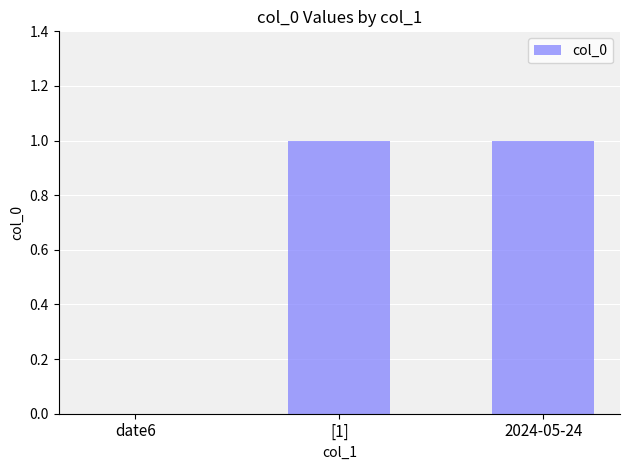

How many categories are shown in the chart?

3